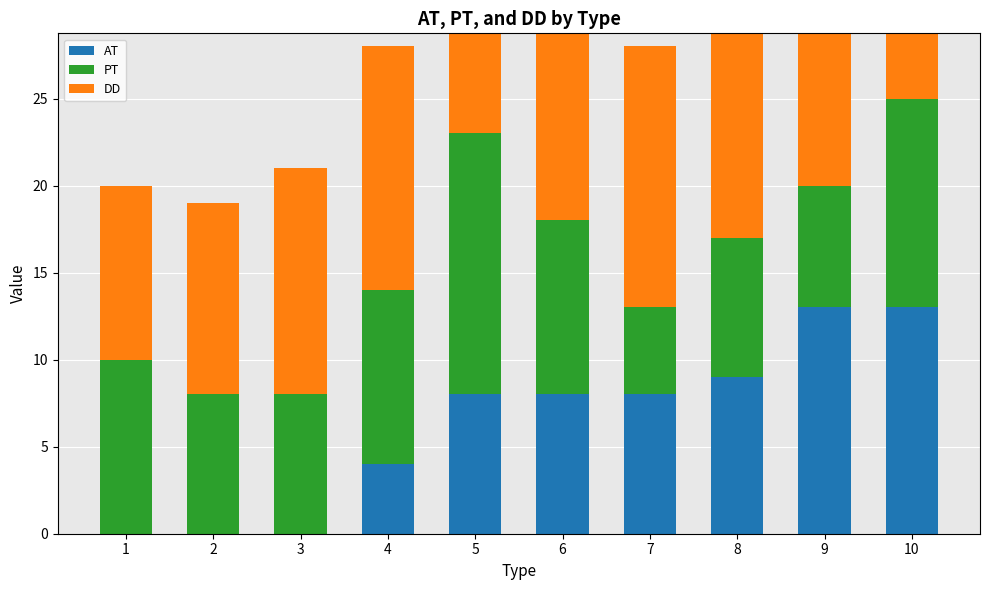

At which label does PT first exceed 10?

5